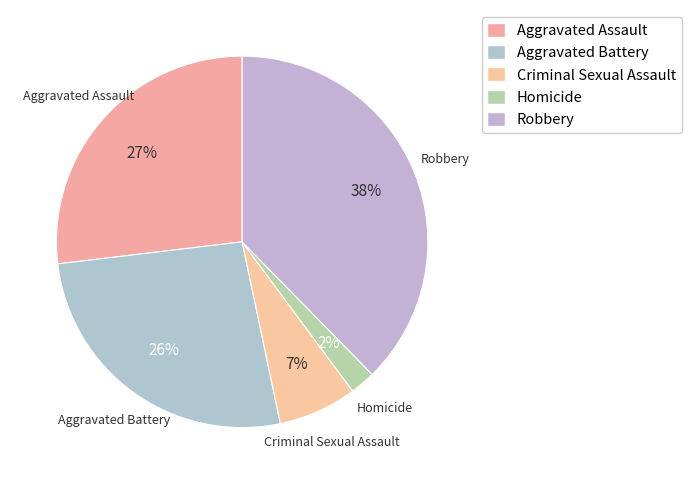

Combined, do Robbery and Homicide account for over 50%?

No